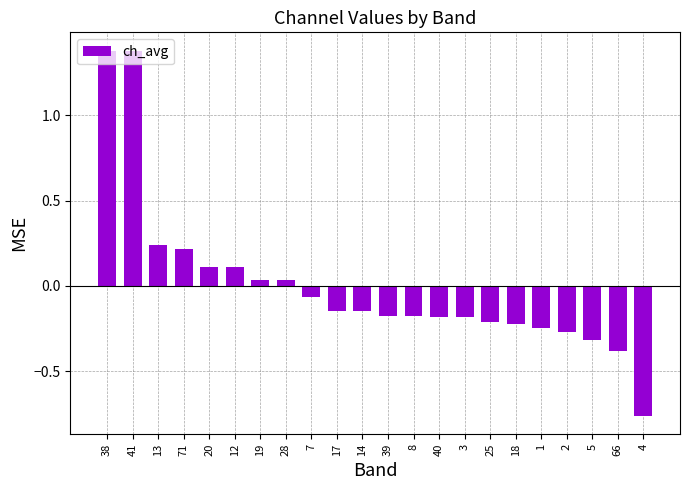

Does the chart contain any negative values?

Yes